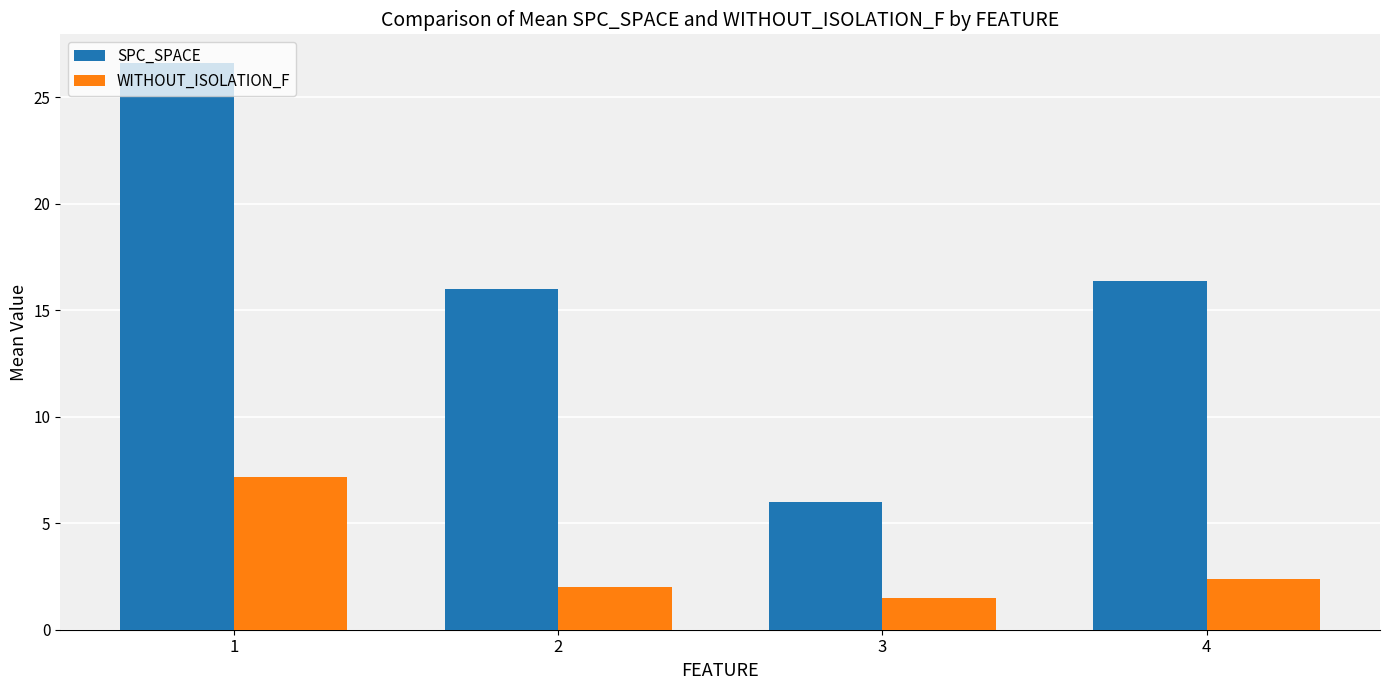

At which label is WITHOUT_ISOLATION_F closest to 4?

4